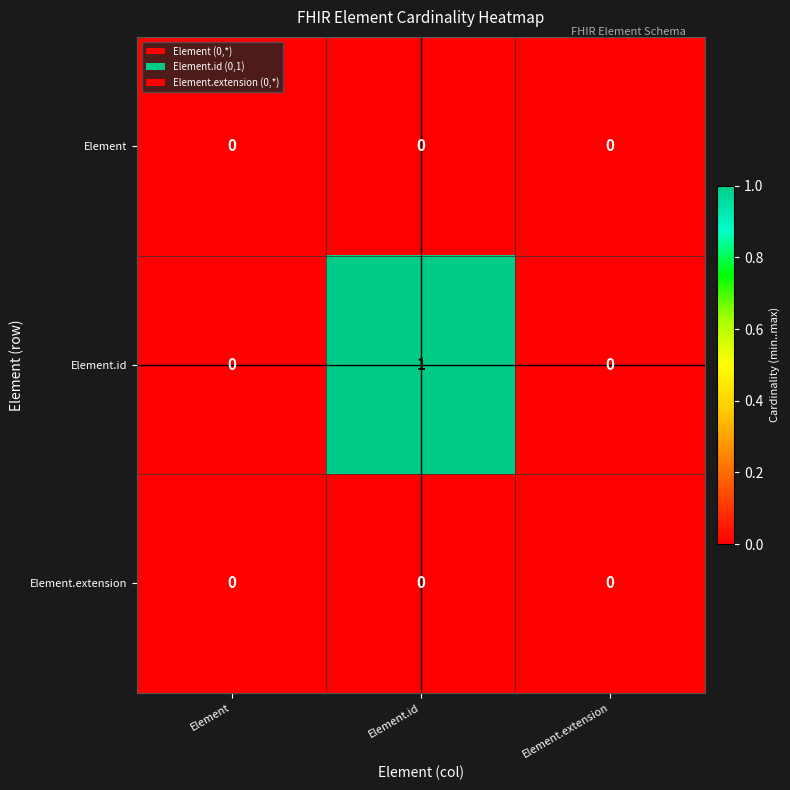

Which series has the largest range (max minus min)?

Element.id